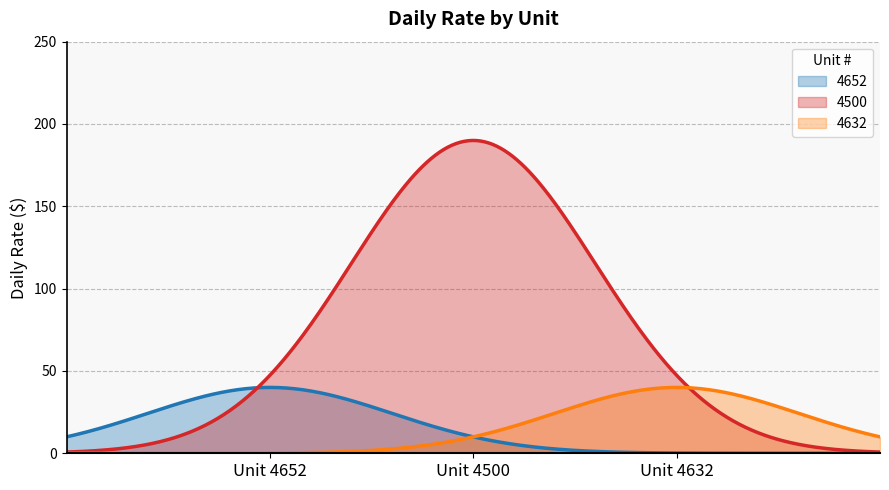

What is the label of the 1st point from the left?

4652